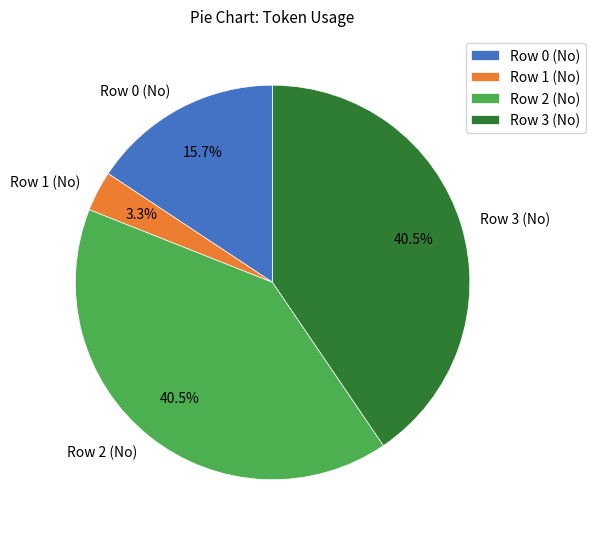

What is the ratio of the value at Row 2 (No) to the value at Row 1 (No)?

12.3